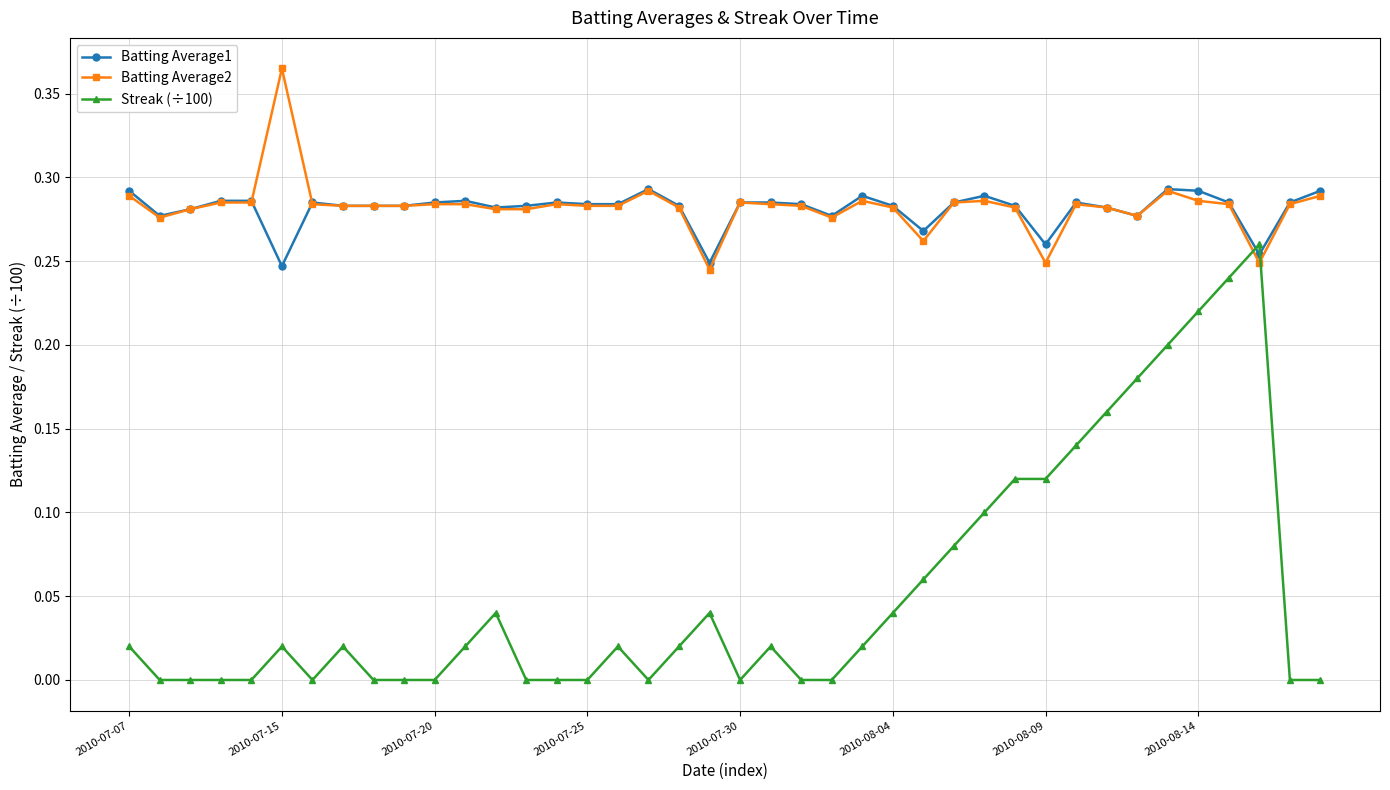

How many times do Streak (÷100) and Batting Average1 cross each other?

2